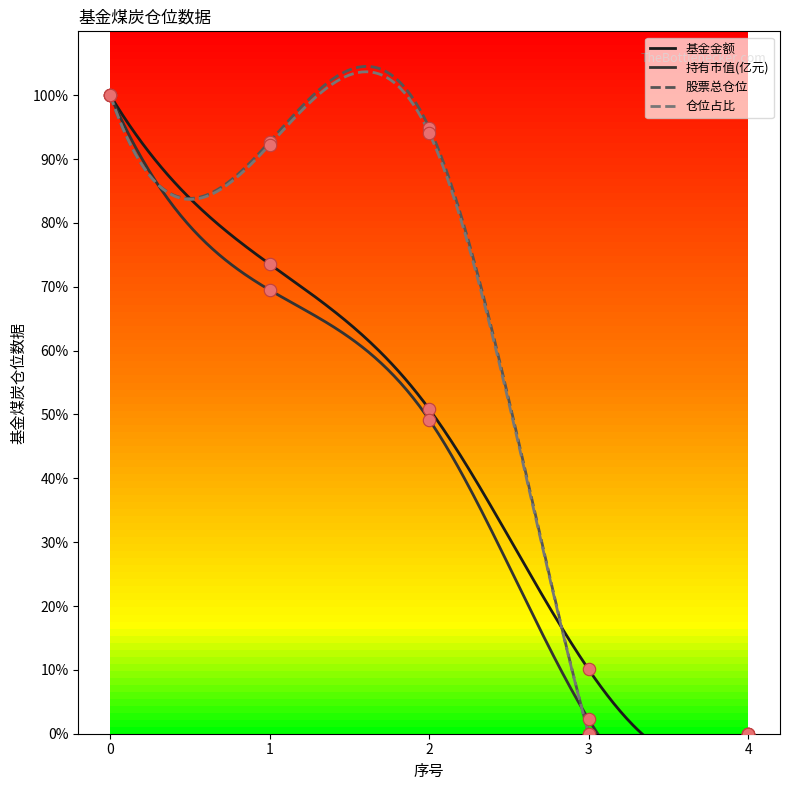

Which series has the largest total across all categories?

股票总仓位